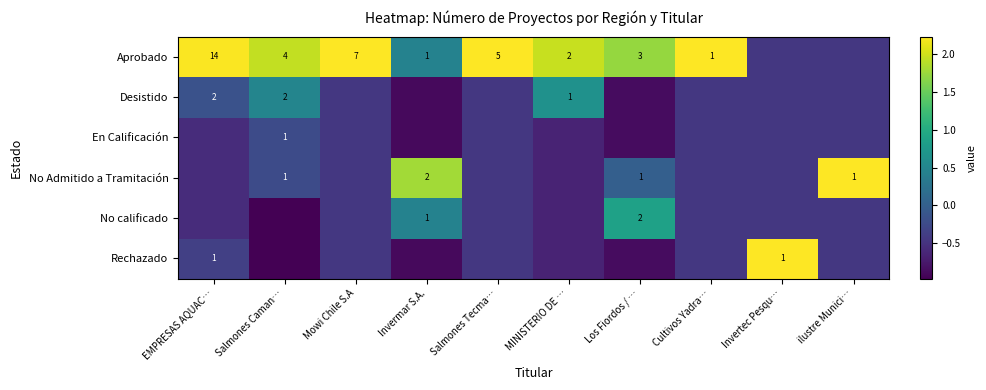

Is the value of No calificado at Salmones Caman… greater than the value of Desistido at EMPRESAS AQUAC…?

No